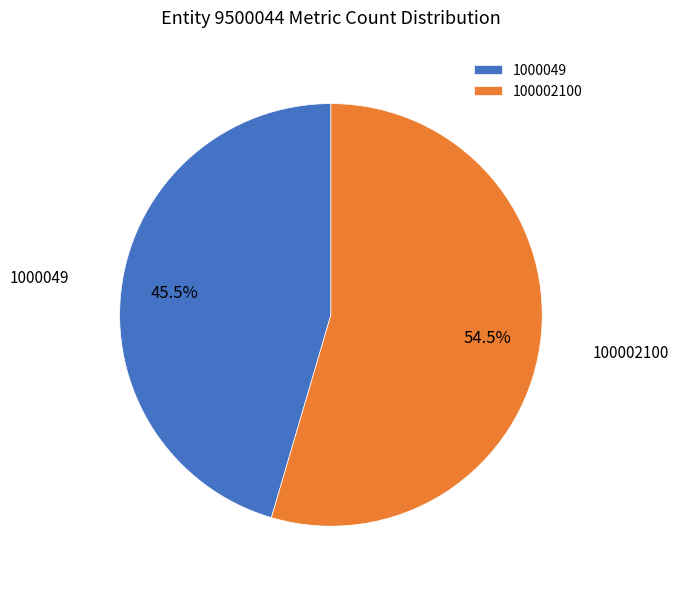

Which slice represents more than half of the pie?

100002100